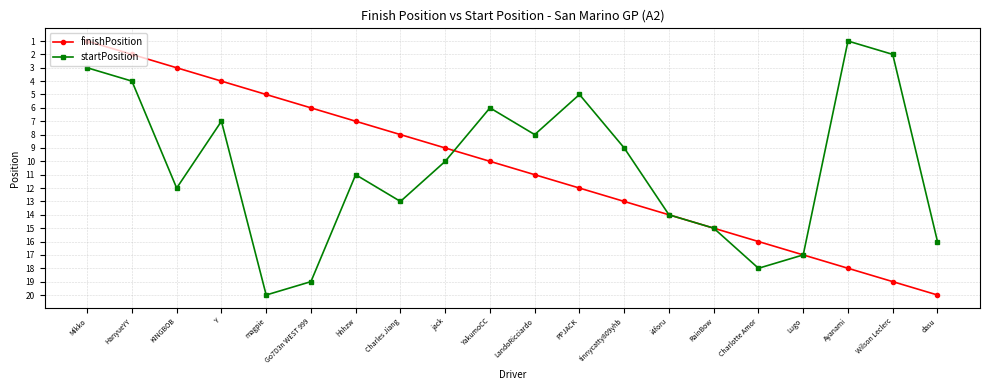

Reading left to right, what are all the values shown in this chart?

finishPosition: Mikko=1	HanyueYY=2	KINGBOB=3	Y=4	magpie=5	Go7D3n WEST 999=6	hhhzw=7	Charles Jiang=8	jack=9	YakumoCC=10	LandoRicciardo=11	PPJACK=12	tinnycatty809yhb=13	i4foru=14	RainBow=15	Charlotte Amor=16	Lugo=17	Ayanami=18	Wilson Leclerc=19	dasu=20
startPosition: Mikko=3	HanyueYY=4	KINGBOB=12	Y=7	magpie=20	Go7D3n WEST 999=19	hhhzw=11	Charles Jiang=13	jack=10	YakumoCC=6	LandoRicciardo=8	PPJACK=5	tinnycatty809yhb=9	i4foru=14	RainBow=15	Charlotte Amor=18	Lugo=17	Ayanami=1	Wilson Leclerc=2	dasu=16